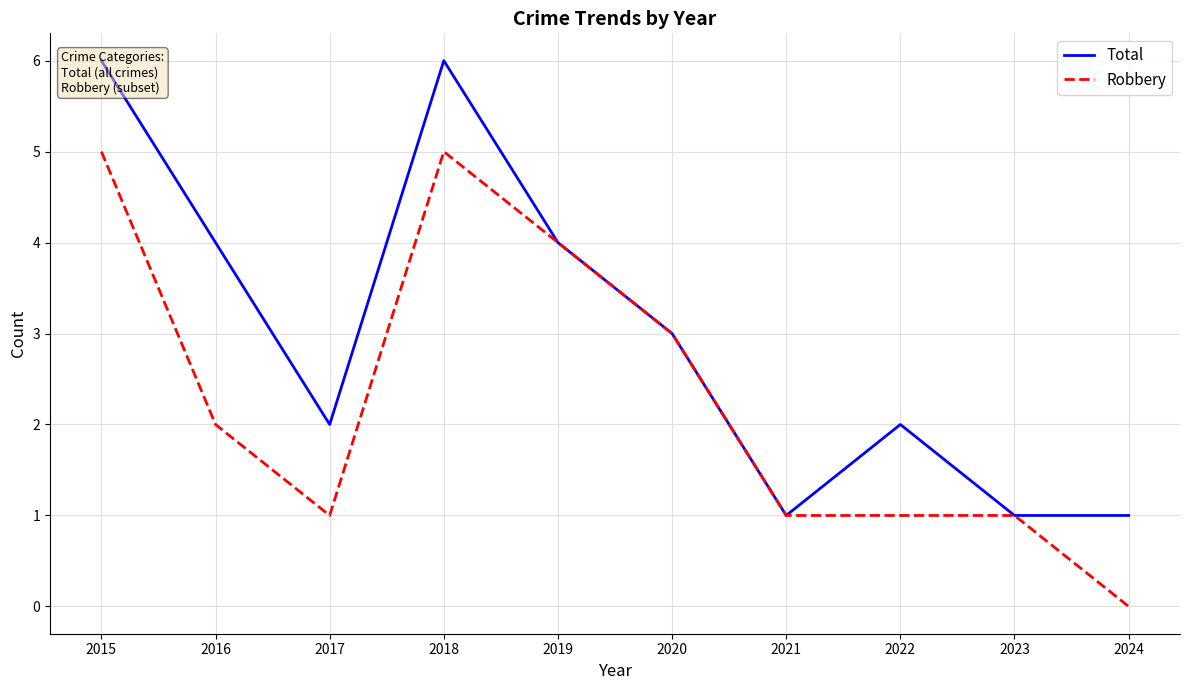

What is the sum of all Robbery values?

23